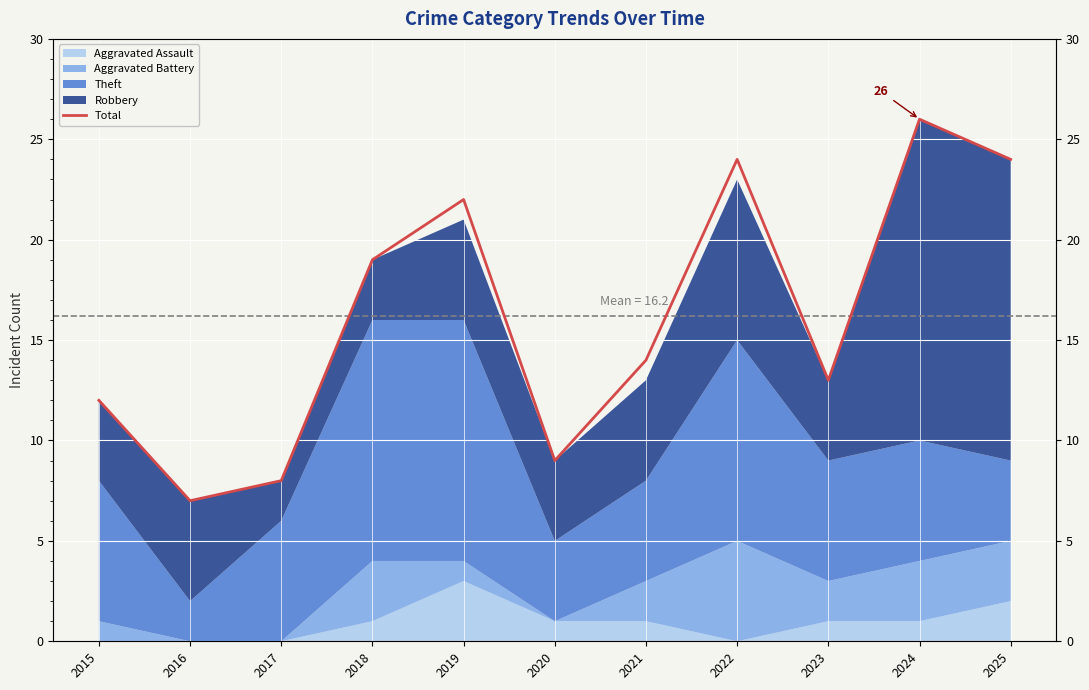

Rank the categories by value from lowest to highest.

2016, 2017, 2020, 2015, 2023, 2021, 2018, 2019, 2022, 2025, 2024